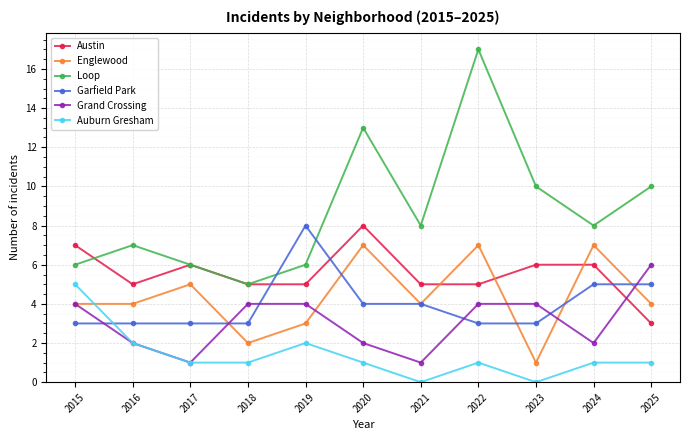

Reading right to left, what are all the values shown in this chart?

Austin: 2025=3	2024=6	2023=6	2022=5	2021=5	2020=8	2019=5	2018=5	2017=6	2016=5	2015=7
Englewood: 2025=4	2024=7	2023=1	2022=7	2021=4	2020=7	2019=3	2018=2	2017=5	2016=4	2015=4
Loop: 2025=10	2024=8	2023=10	2022=17	2021=8	2020=13	2019=6	2018=5	2017=6	2016=7	2015=6
Garfield Park: 2025=5	2024=5	2023=3	2022=3	2021=4	2020=4	2019=8	2018=3	2017=3	2016=3	2015=3
Grand Crossing: 2025=6	2024=2	2023=4	2022=4	2021=1	2020=2	2019=4	2018=4	2017=1	2016=2	2015=4
Auburn Gresham: 2025=1	2024=1	2023=0	2022=1	2021=0	2020=1	2019=2	2018=1	2017=1	2016=2	2015=5